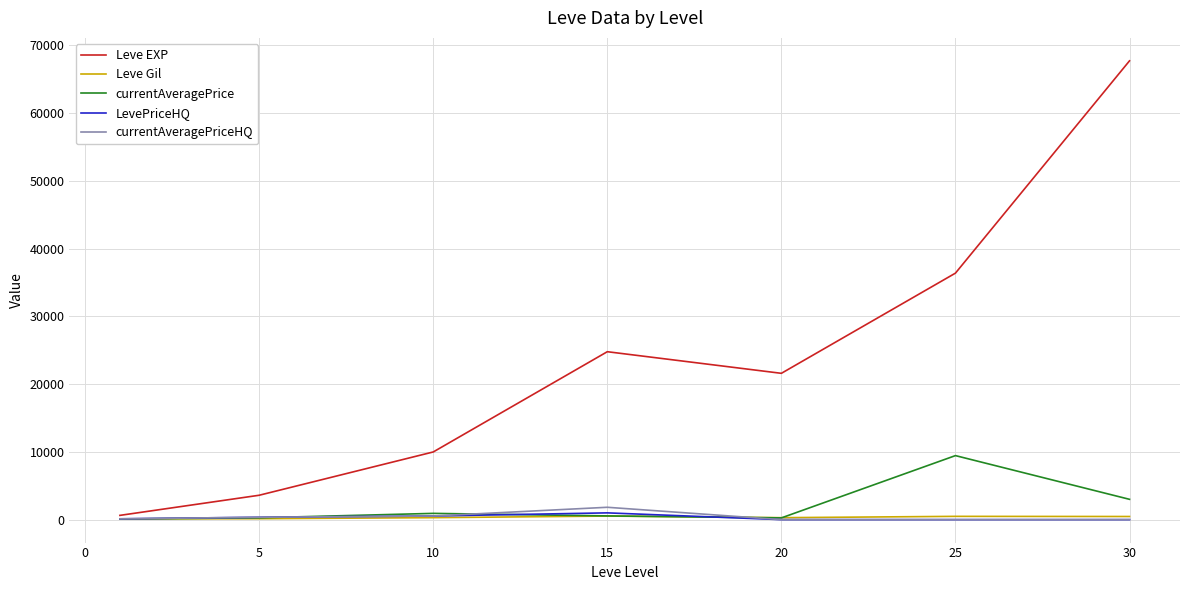

Which series has the largest range (max minus min)?

Leve EXP